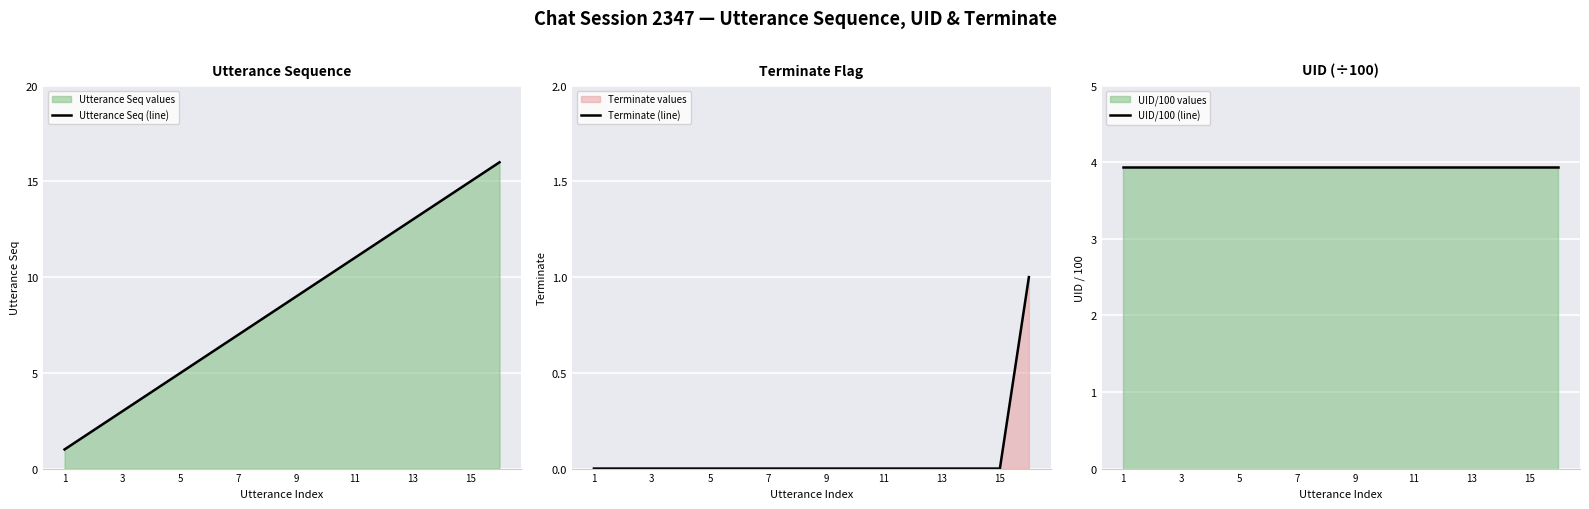

True or false: Terminate (line) and Utterance Seq (line) intersect in this chart.

False